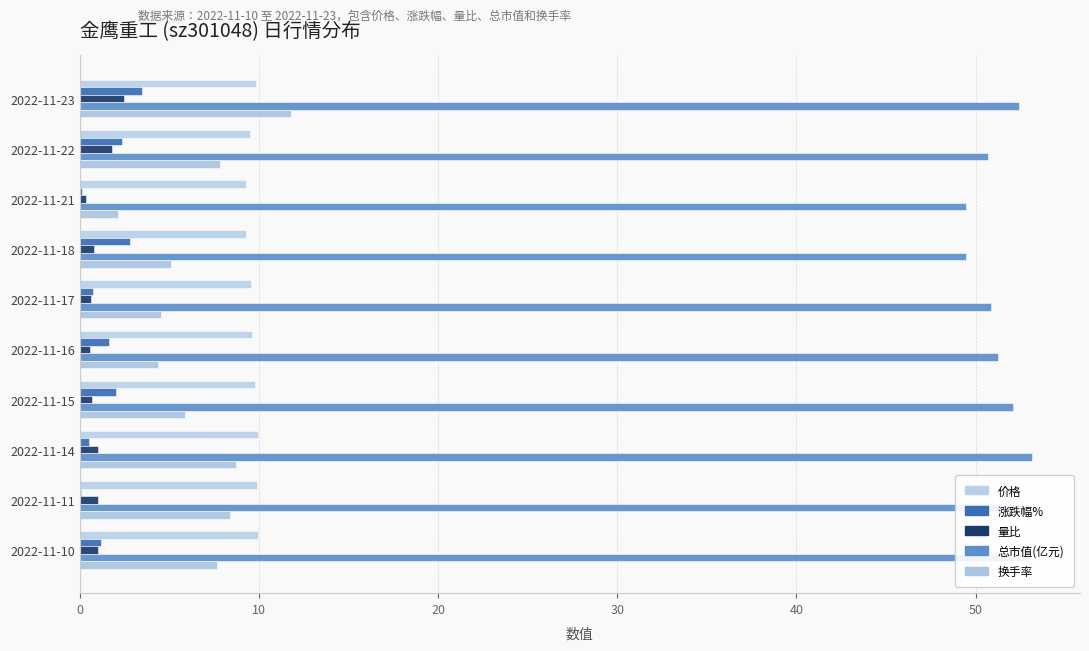

How many series are shown in this chart?

5